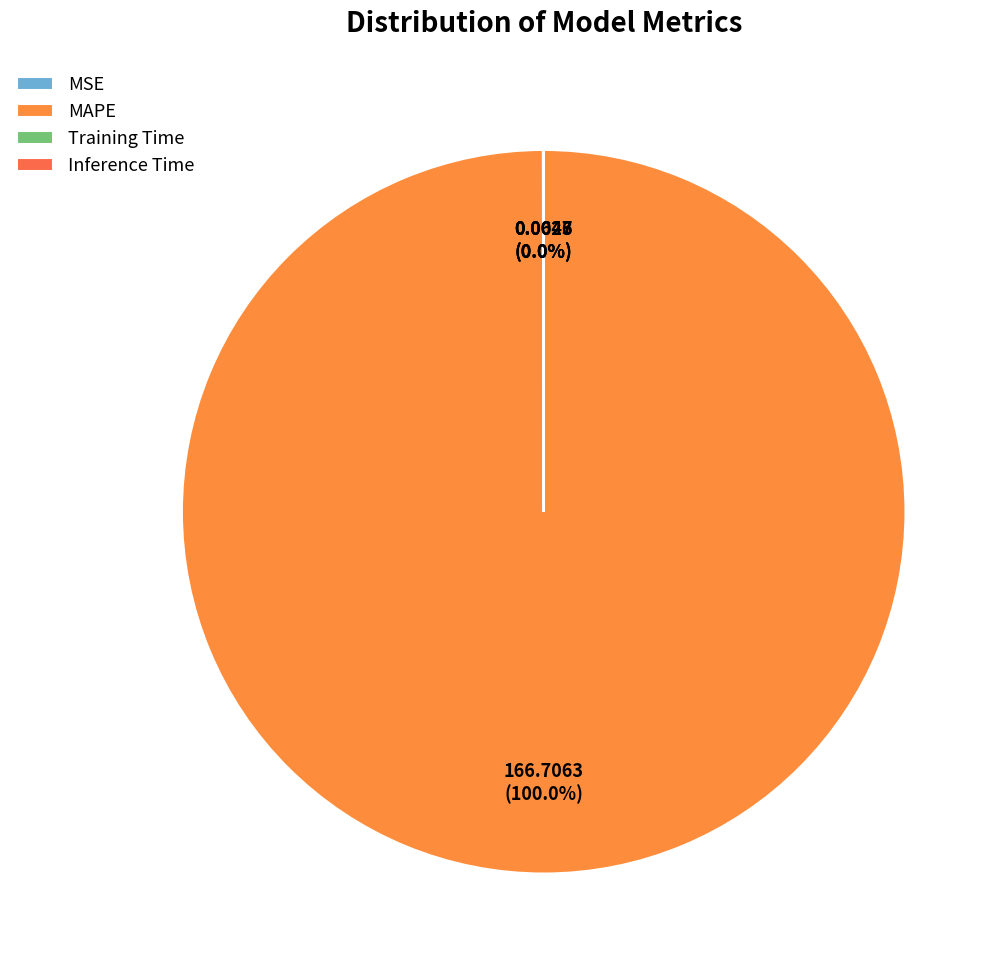

Count the number of slices in the pie.

4